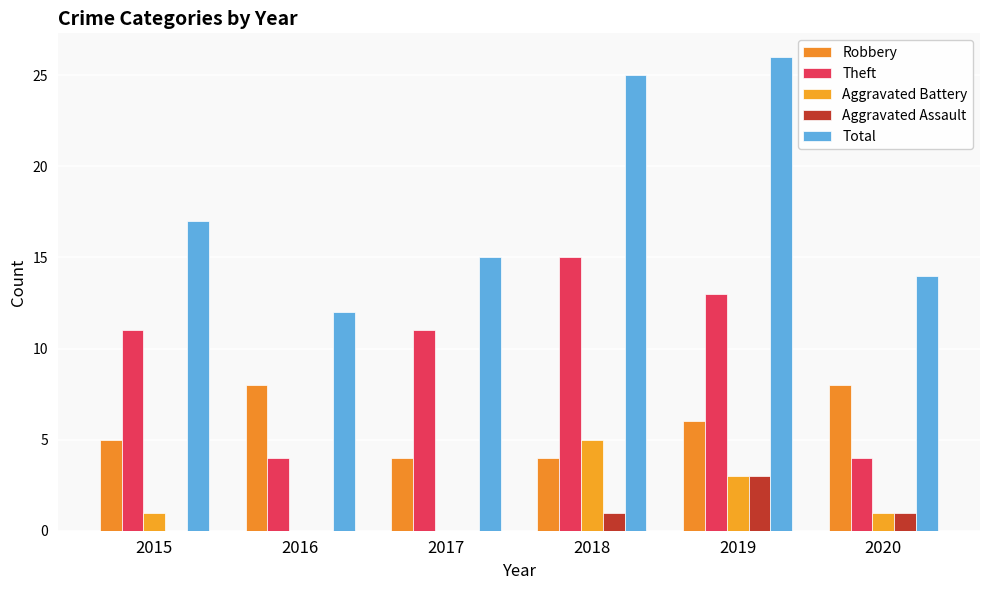

Count the number of categories in the chart.

6